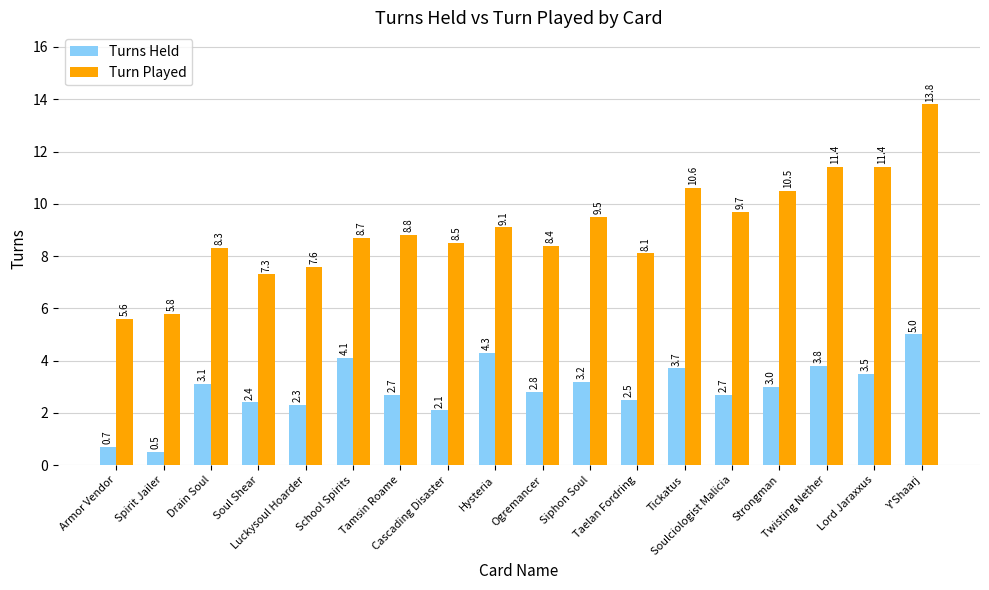

Reading left to right, extract all data points from this chart.

Turns Held: 0.7	0.5	3.1	2.4	2.3	4.1	2.7	2.1	4.3	2.8	3.2	2.5	3.7	2.7	3.0	3.8	3.5	5.0
Turn Played: 5.6	5.8	8.3	7.3	7.6	8.7	8.8	8.5	9.1	8.4	9.5	8.1	10.6	9.7	10.5	11.4	11.4	13.8